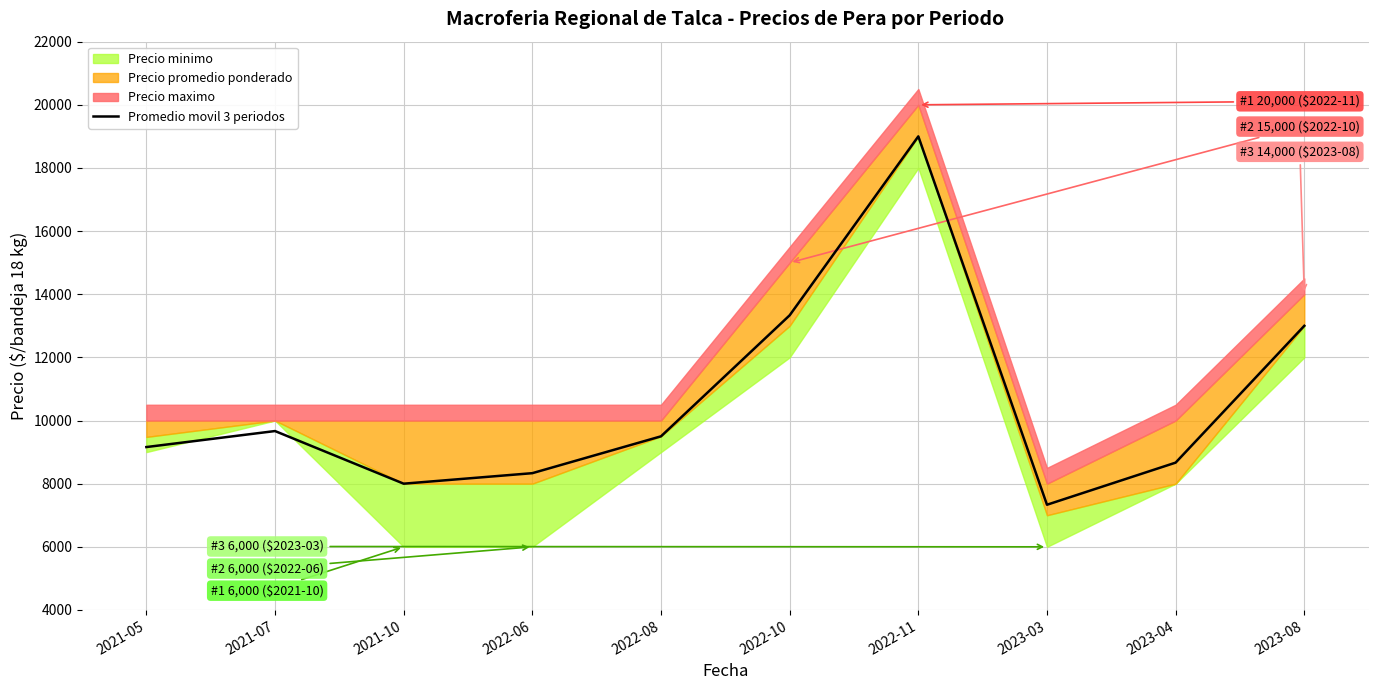

How many lines are shown in the chart?

1